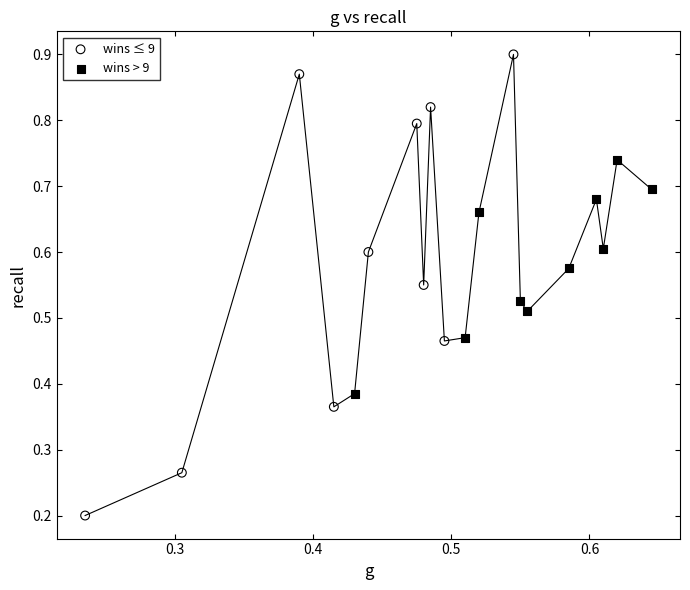

Which series contains the highest Y value?

wins ≤ 9